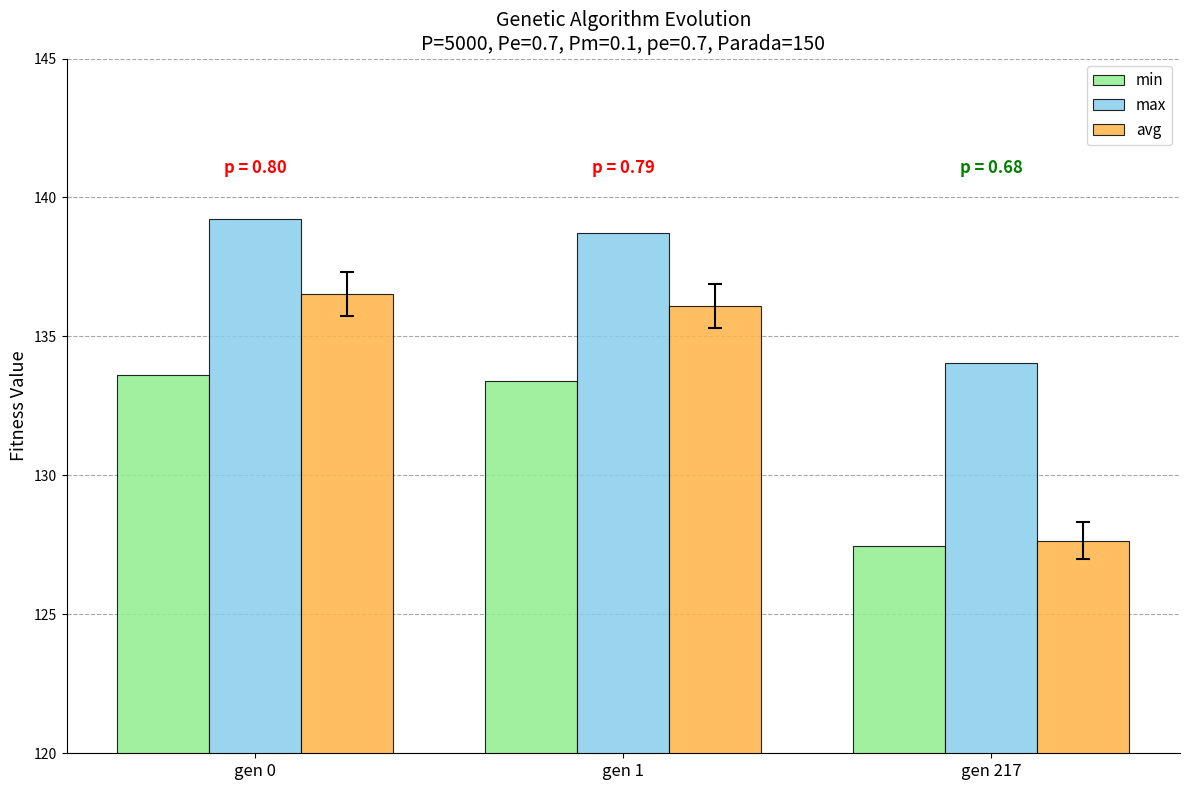

How many bars are there in each group?

3